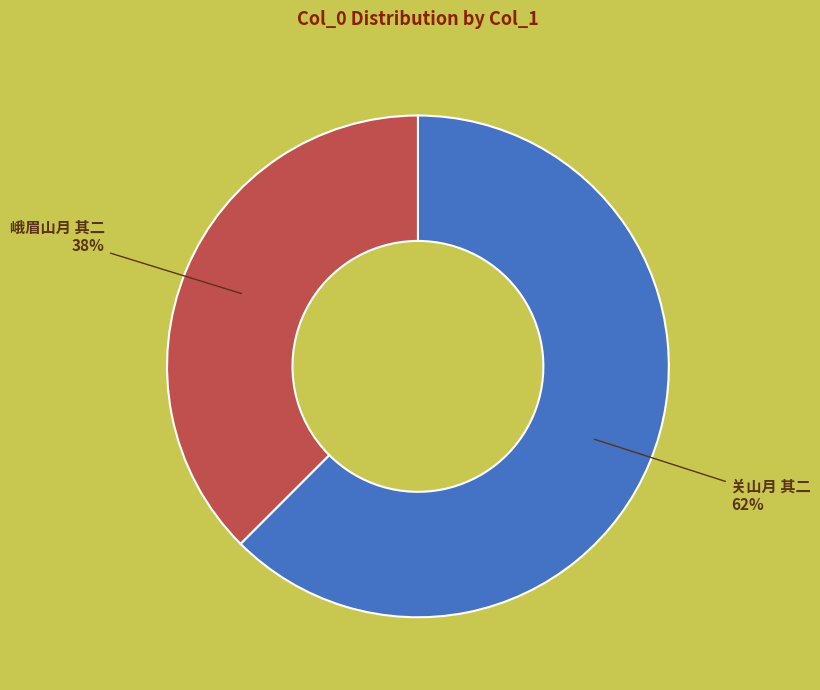

Rank the categories by value from highest to lowest.

关山月 其二, 峨眉山月 其二